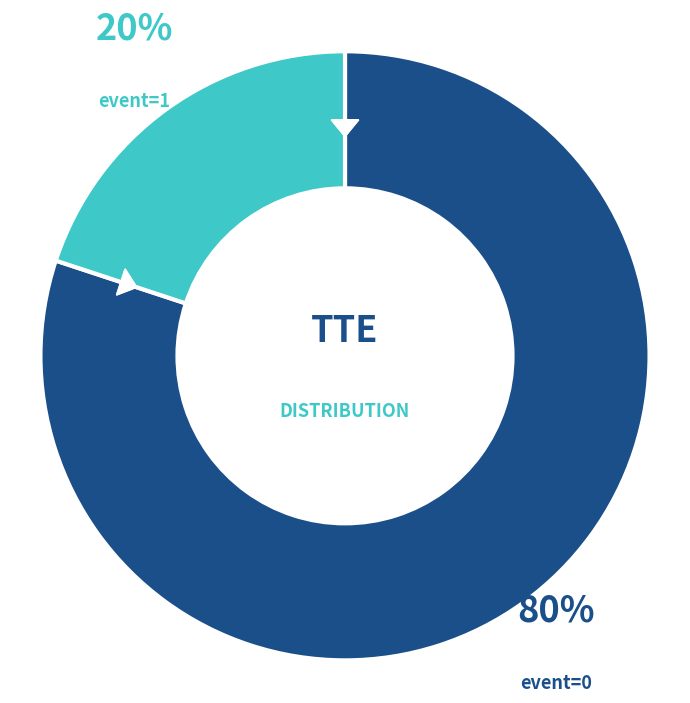

Is there any slice that represents more than half of the pie?

No